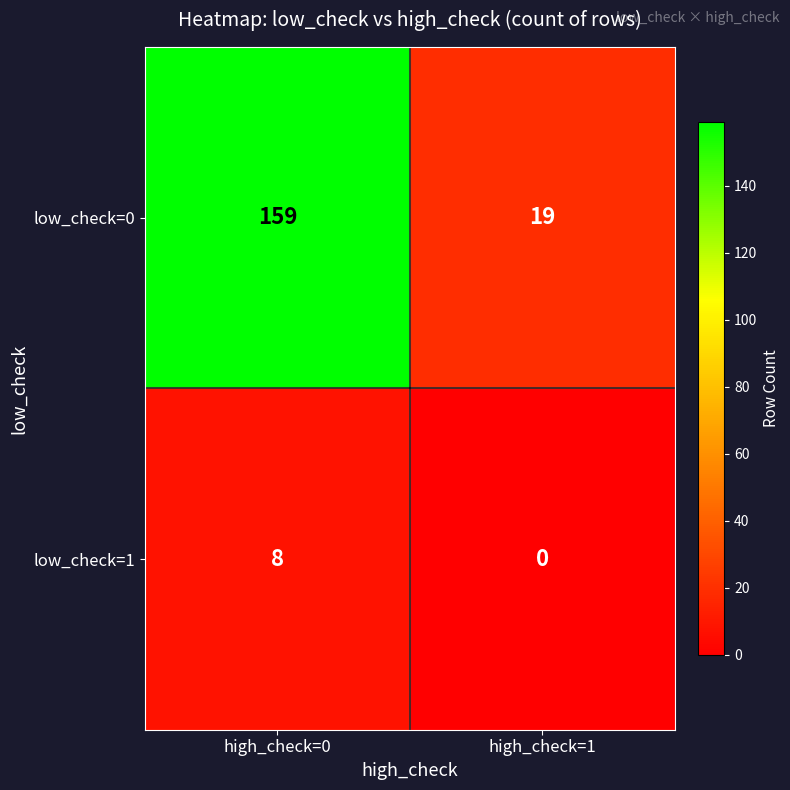

What is the minimum value for low_check=0?

19